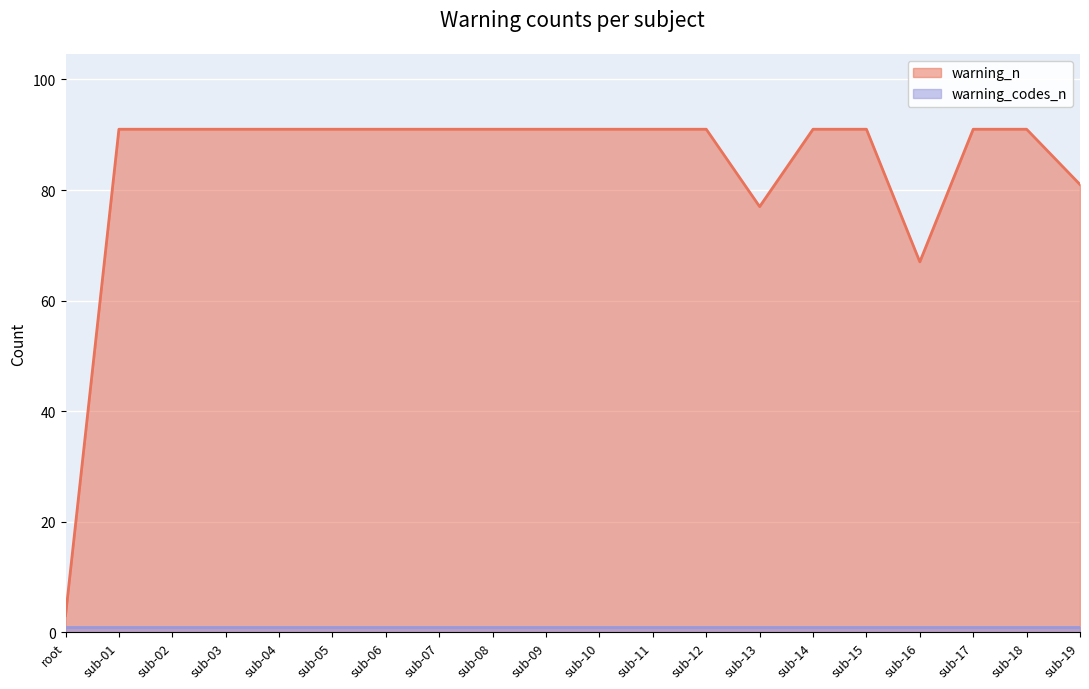

Reading left to right, what are all the values shown in this chart?

root=3	sub-01=91	sub-02=91	sub-03=91	sub-04=91	sub-05=91	sub-06=91	sub-07=91	sub-08=91	sub-09=91	sub-10=91	sub-11=91	sub-12=91	sub-13=77	sub-14=91	sub-15=91	sub-16=67	sub-17=91	sub-18=91	sub-19=81